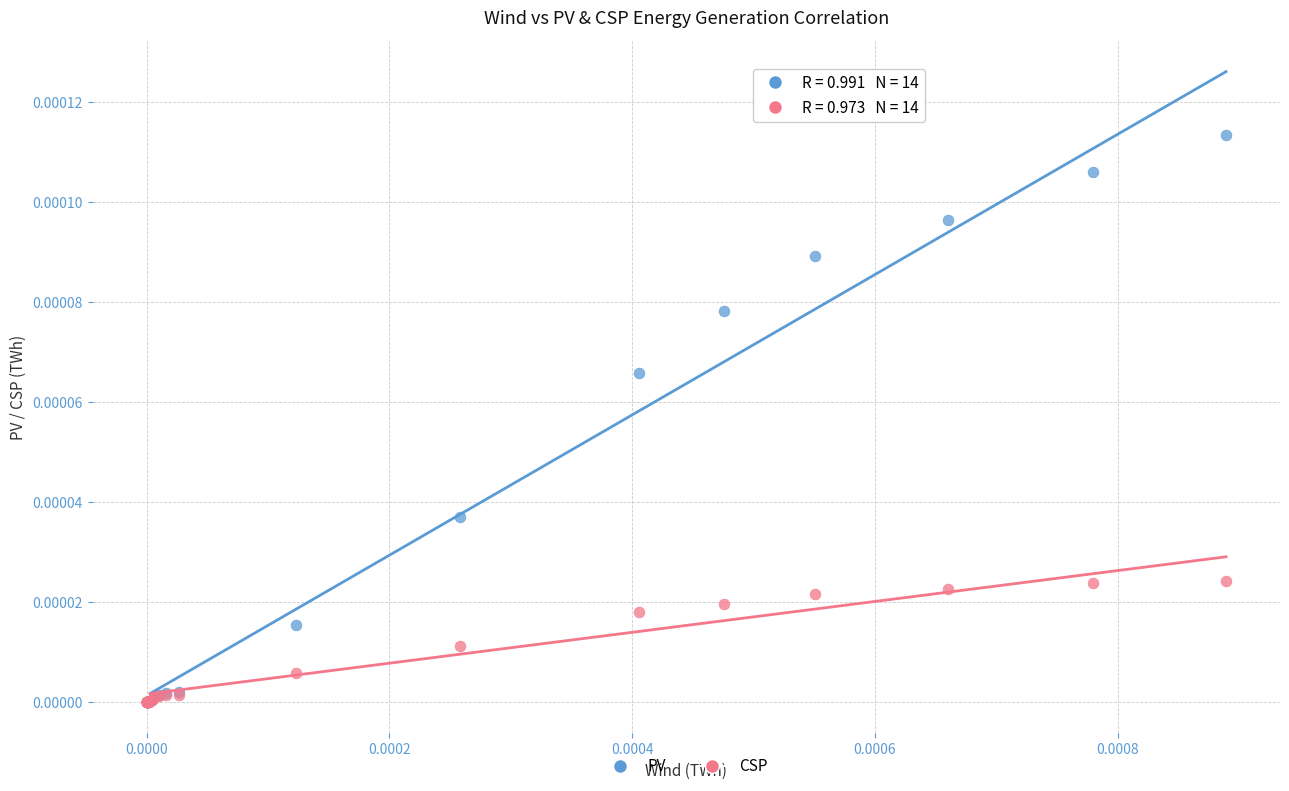

What are all the series names shown in the legend?

PV, CSP